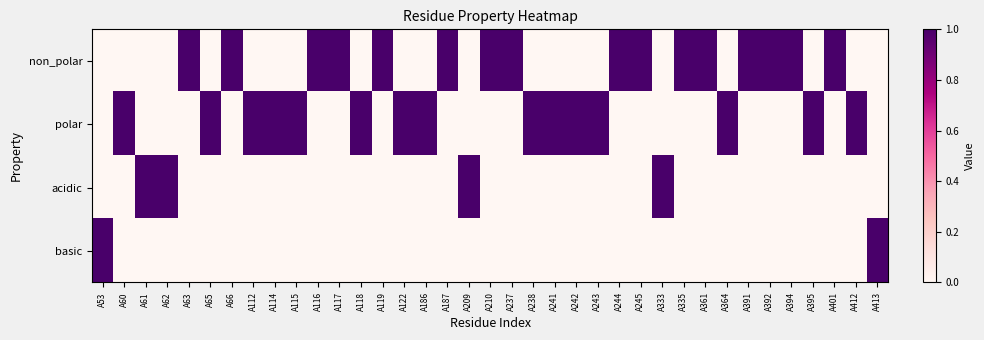

Which series has the largest total across all categories?

non_polar